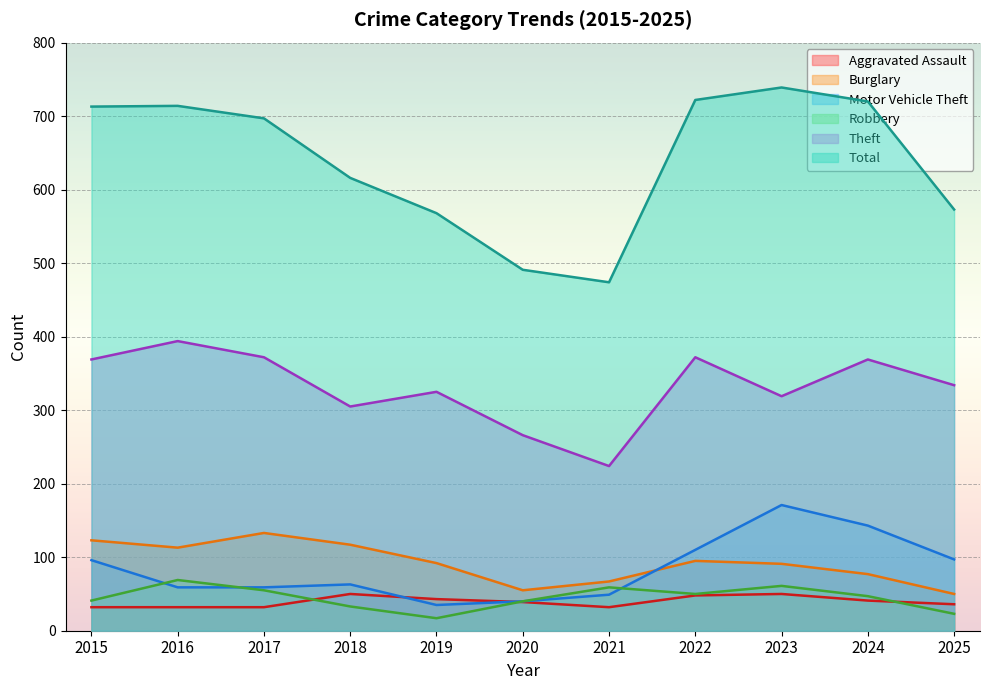

What is the maximum value for Total?

739